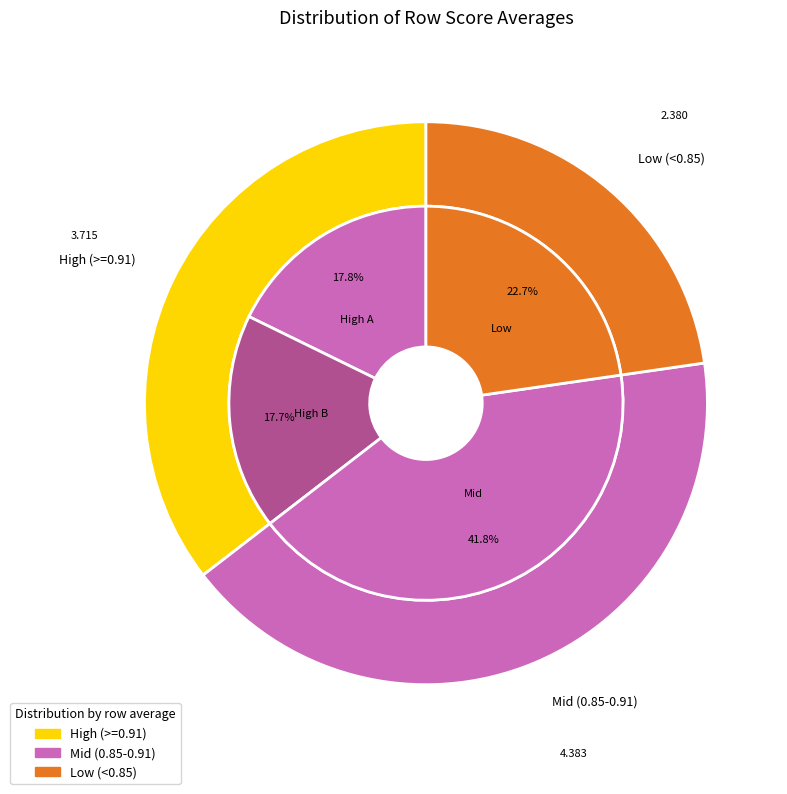

Does any single category account for the majority?

No